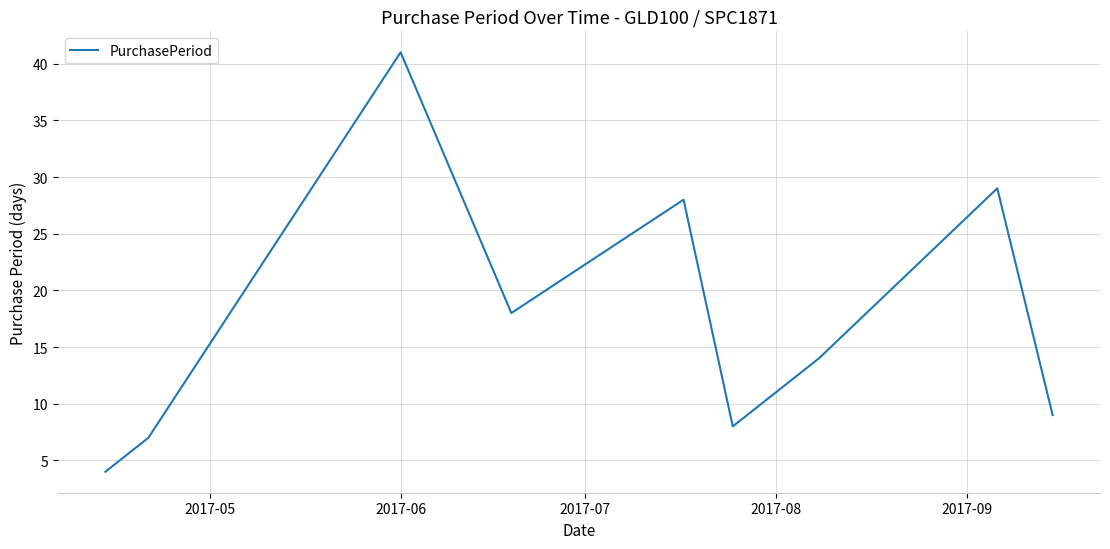

Reading left to right, what are all the values shown in this chart?

4	7	41	18	28	8	14	29	9